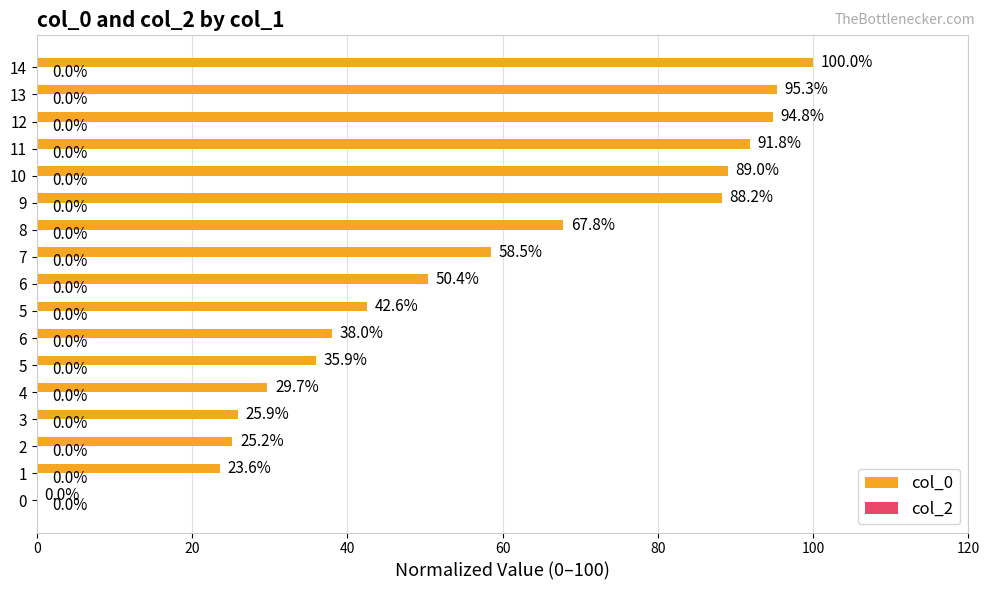

How many positive values are there?

16